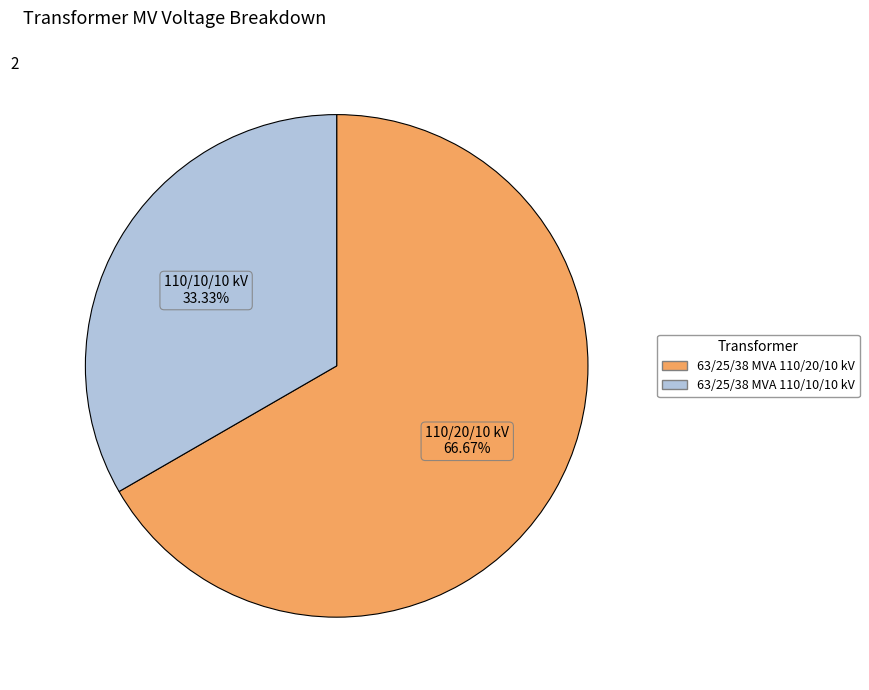

The 63/25/38 MVA 110/10/10 kV slice represents 33% of the pie. True or false?

True